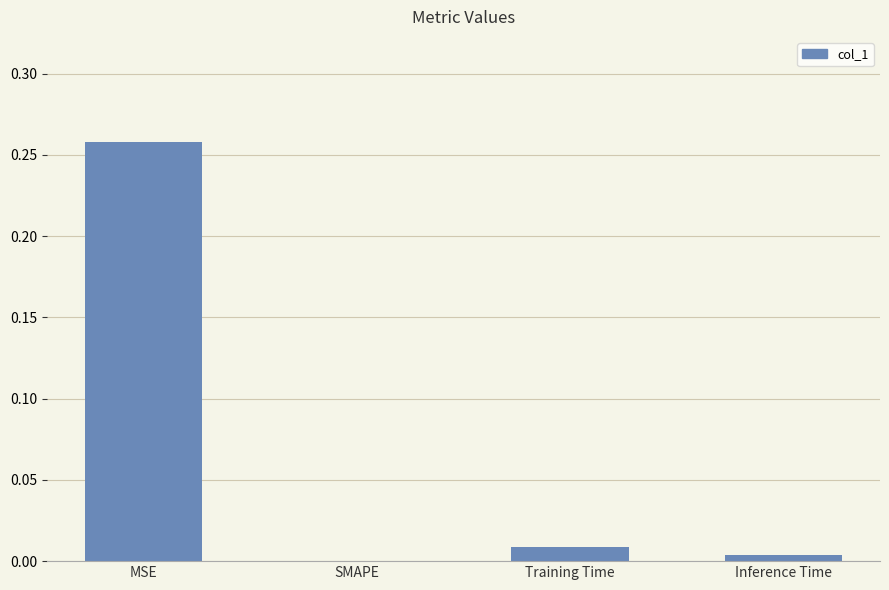

Which has a higher value, MSE or SMAPE?

MSE